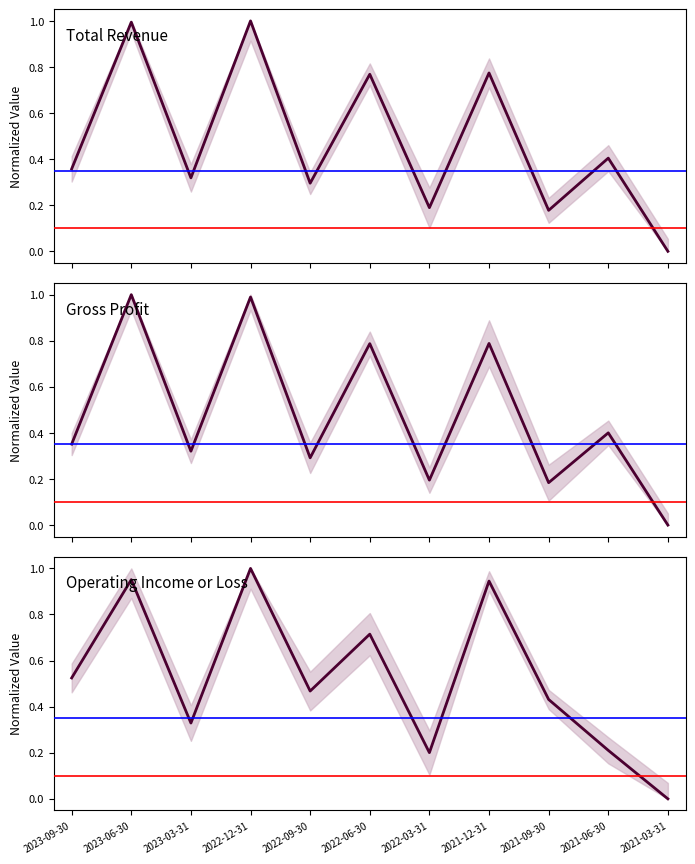

Which series changed the most between 2023-09-30 and 2021-06-30?

Operating Income or Loss